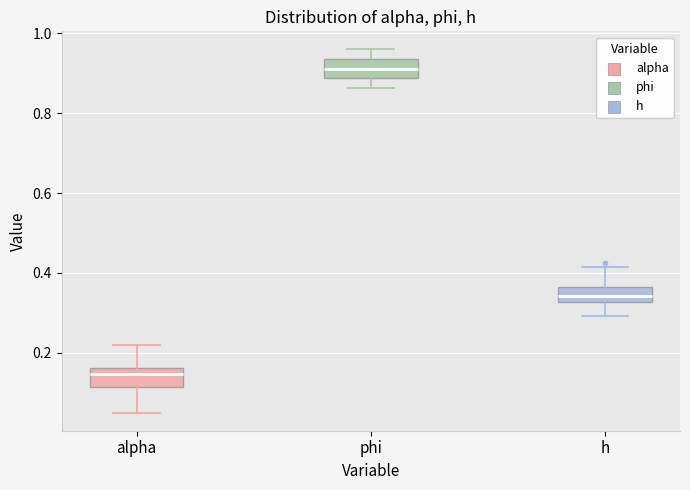

Reading left to right, read every box against the y-axis: the position of its median line, the range the box covers, and the ends of its whiskers. The values are not printed on the chart, so give them approximately, as read against the axis.

alpha: median 0.14, box 0.12 to 0.16, whiskers 0.04 to 0.22
phi: median 0.90, box 0.88 to 0.94, whiskers 0.86 to 0.96
h: median 0.34, box 0.32 to 0.36, whiskers 0.30 to 0.42